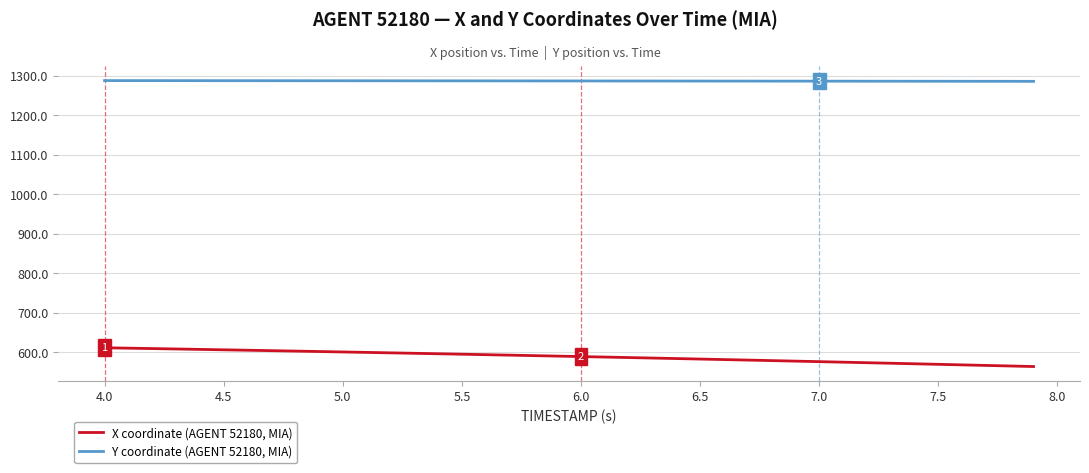

True or false: Y coordinate (AGENT 52180, MIA) and X coordinate (AGENT 52180, MIA) intersect in this chart.

False